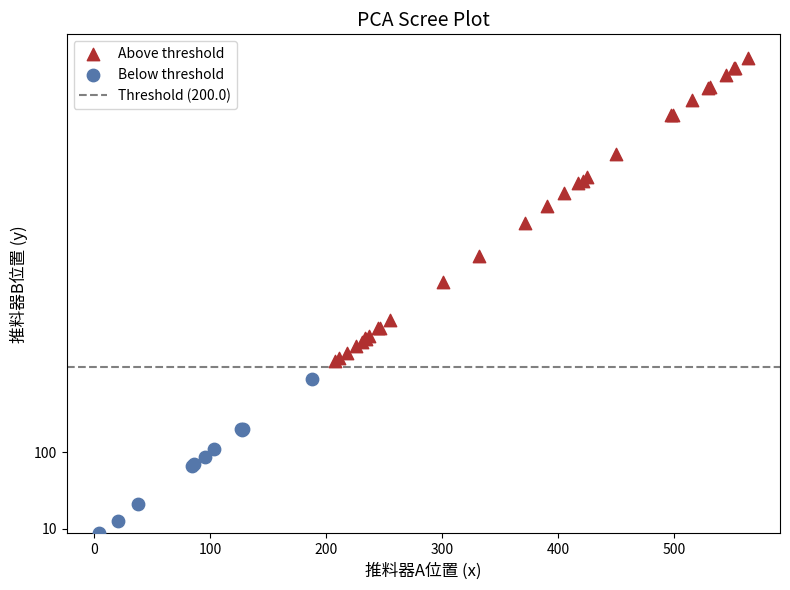

Which series contains the highest Y value?

Above threshold